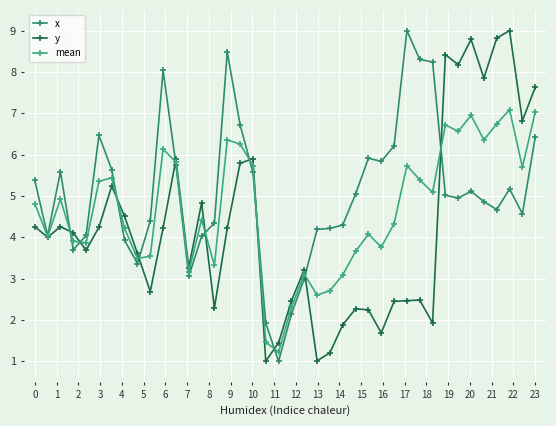

What is the highest value of the x series?

9.0